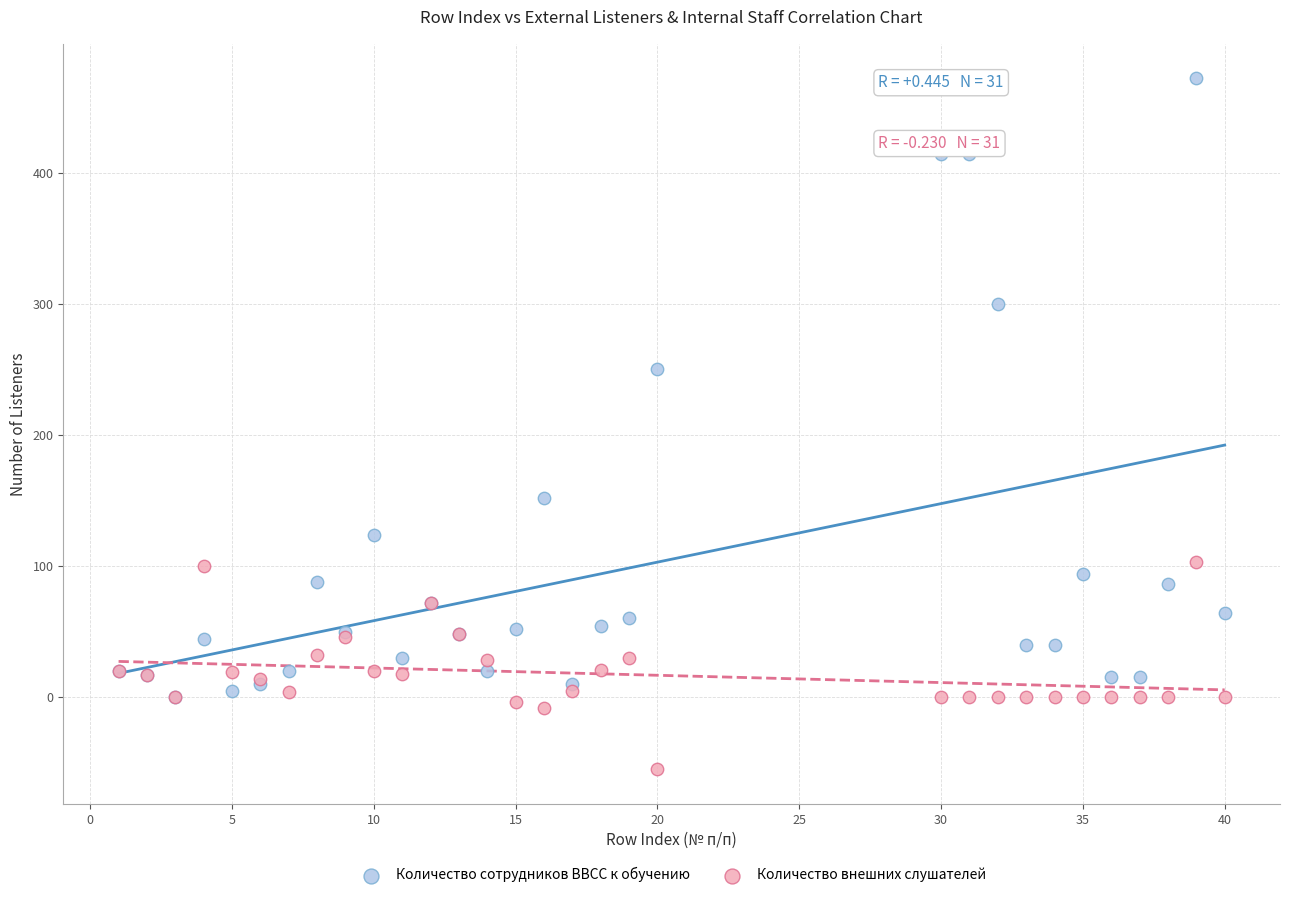

Across all series, what Y value is closest to 208?

250